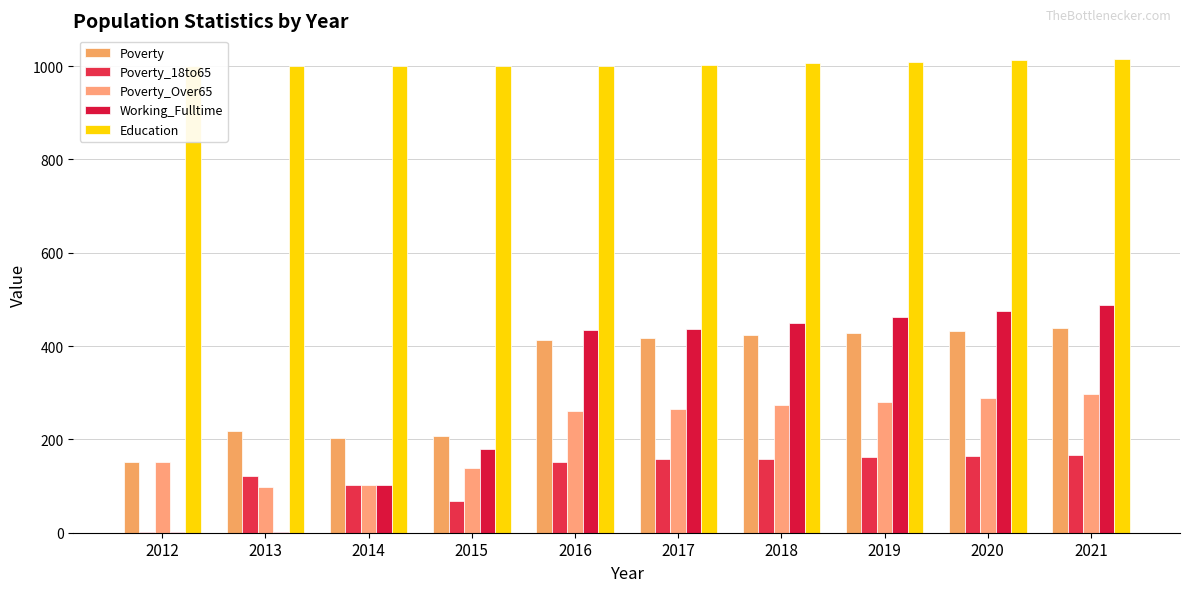

What is the minimum value for Poverty?

151